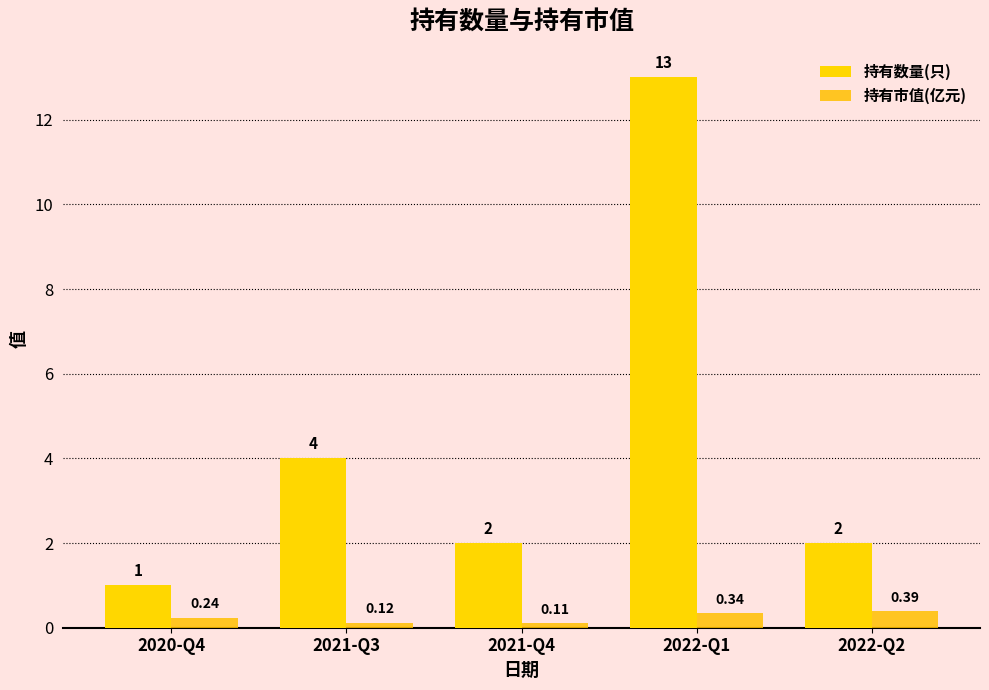

Is it true that 持有数量(只) equals 3.6 at 2022-Q2?

False